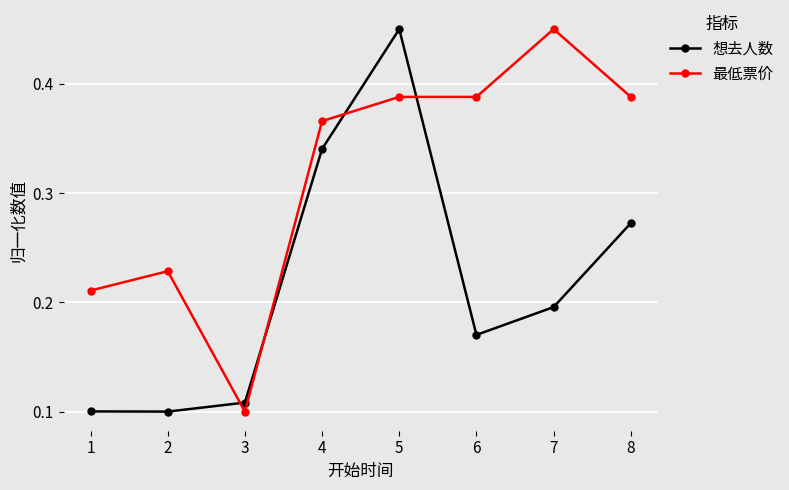

Between 4 and 6, which series saw the biggest shift?

想去人数